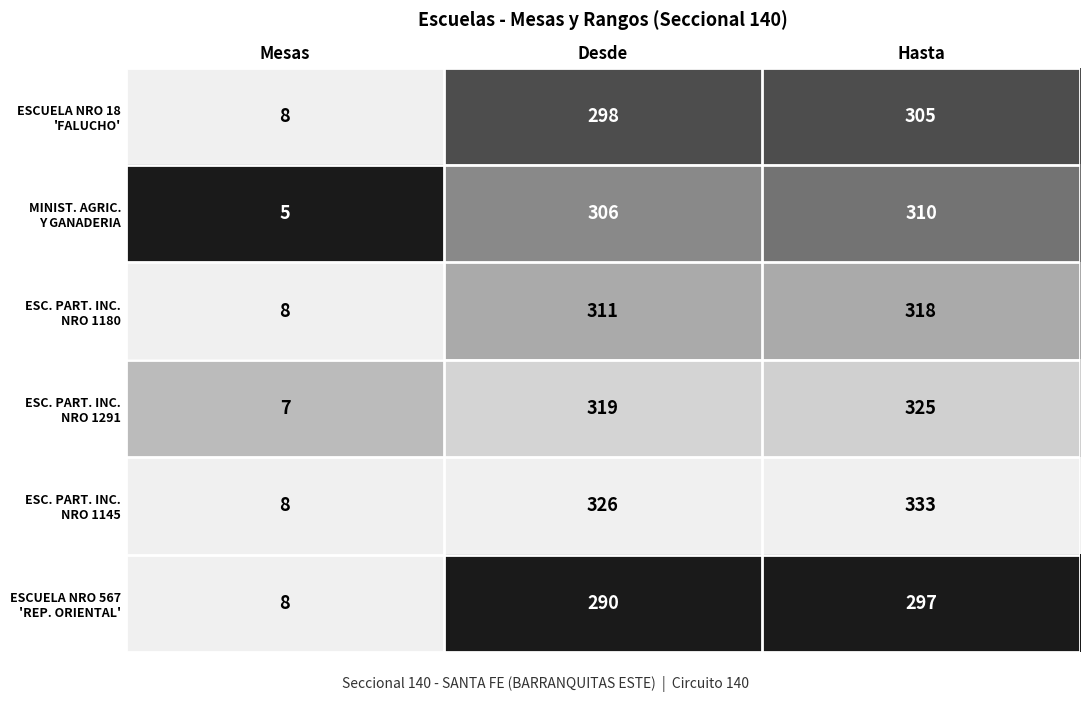

Which category has the highest value across all series?

Hasta